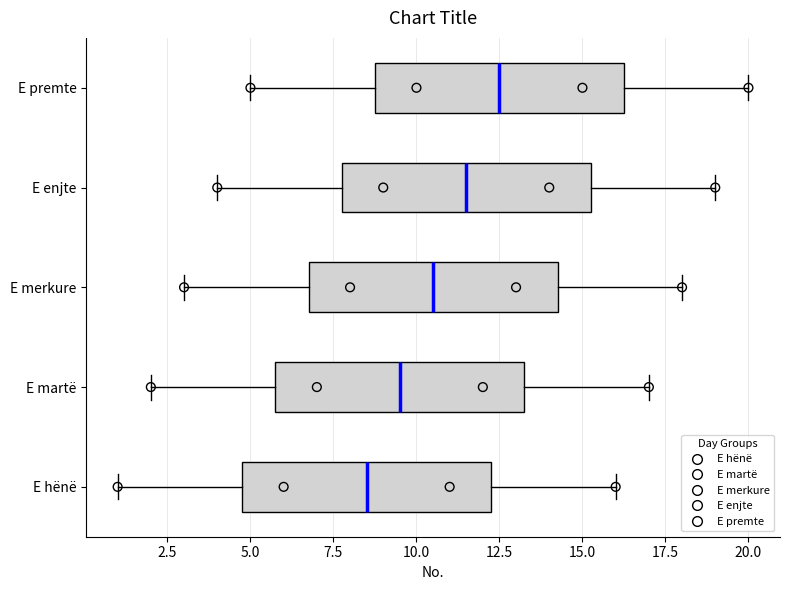

Reading bottom to top, transcribe this box plot: for each box, give where its median line is, the range the box spans, and where its two whiskers end, as read against the x-axis. The values are not printed on the chart, so give them approximately, as read against the axis.

E hënë: median 8.5, box 5.0 to 12.5, whiskers 1.0 to 16.0
E martë: median 9.5, box 6.0 to 13.5, whiskers 2.0 to 17.0
E merkure: median 10.5, box 7.0 to 14.5, whiskers 3.0 to 18.0
E enjte: median 11.5, box 8.0 to 15.5, whiskers 4.0 to 19.0
E premte: median 12.5, box 9.0 to 16.5, whiskers 5.0 to 20.0